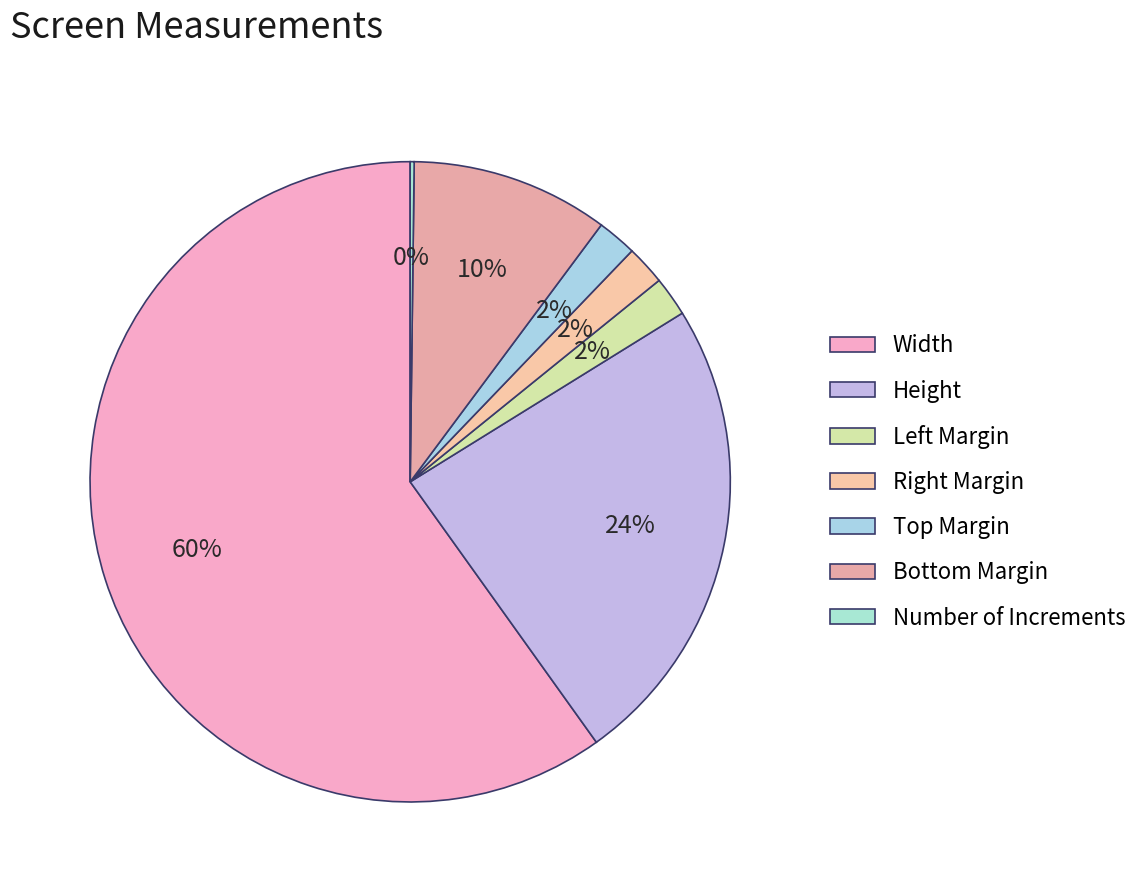

How many segments does this pie chart have?

7